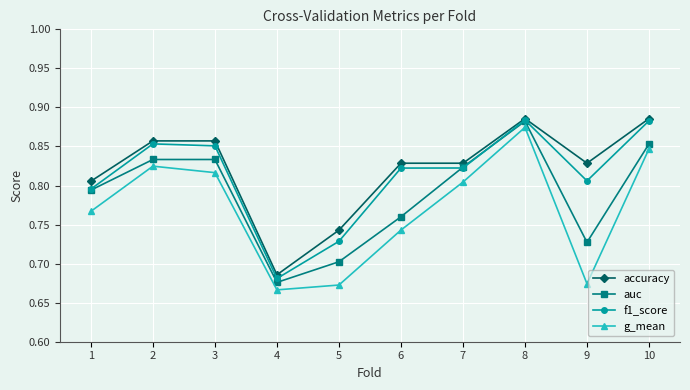

At which category does the chart reach its minimum across all series?

4